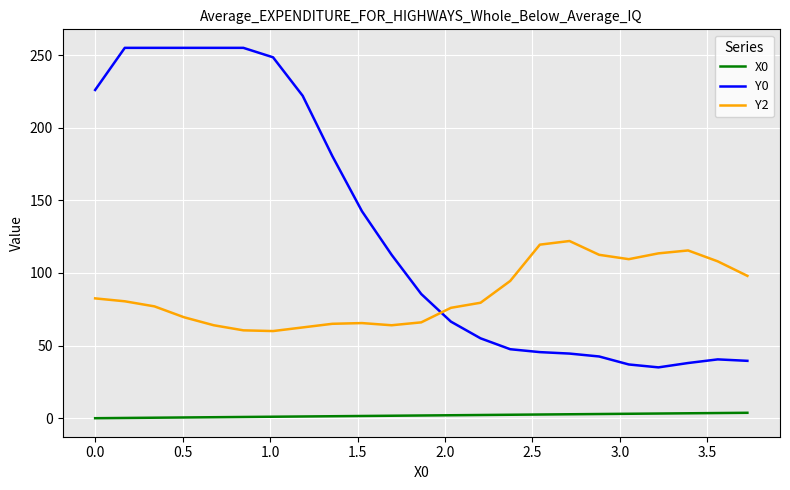

List the series in order of their peak value, highest first.

Y0, Y2, X0